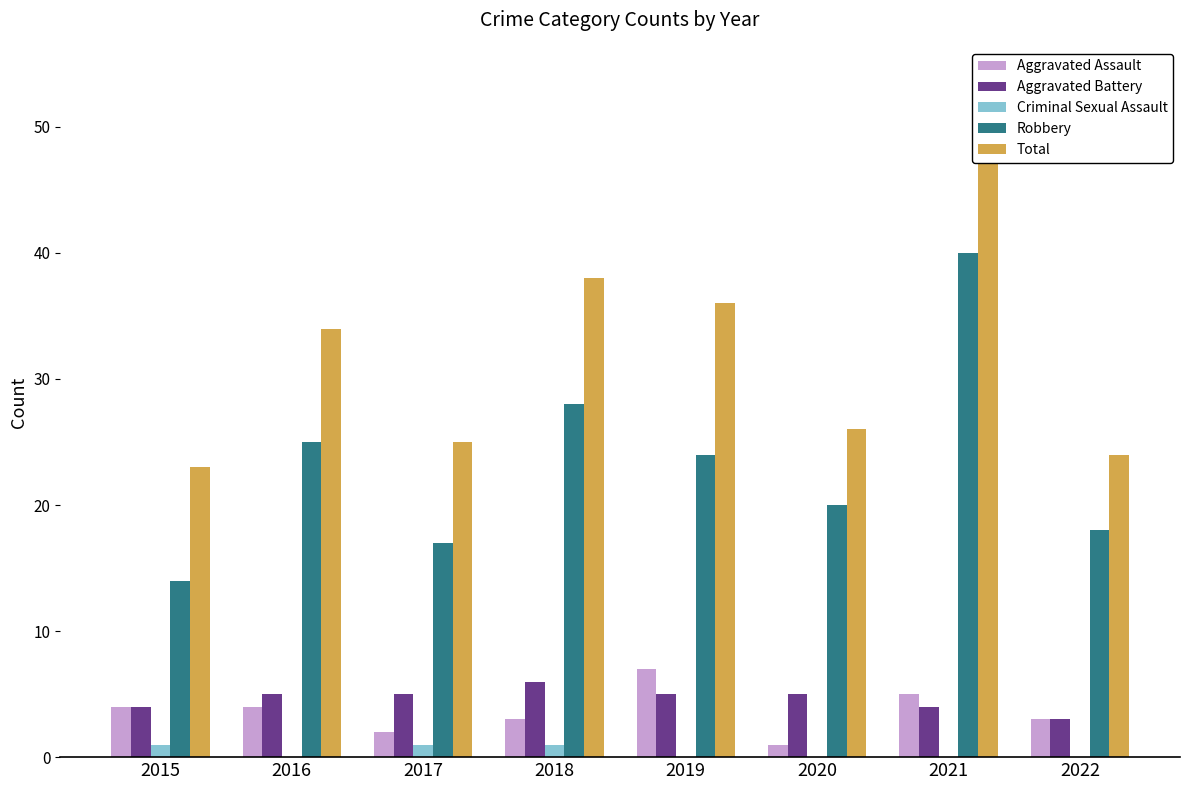

How many bars are there in total?

40